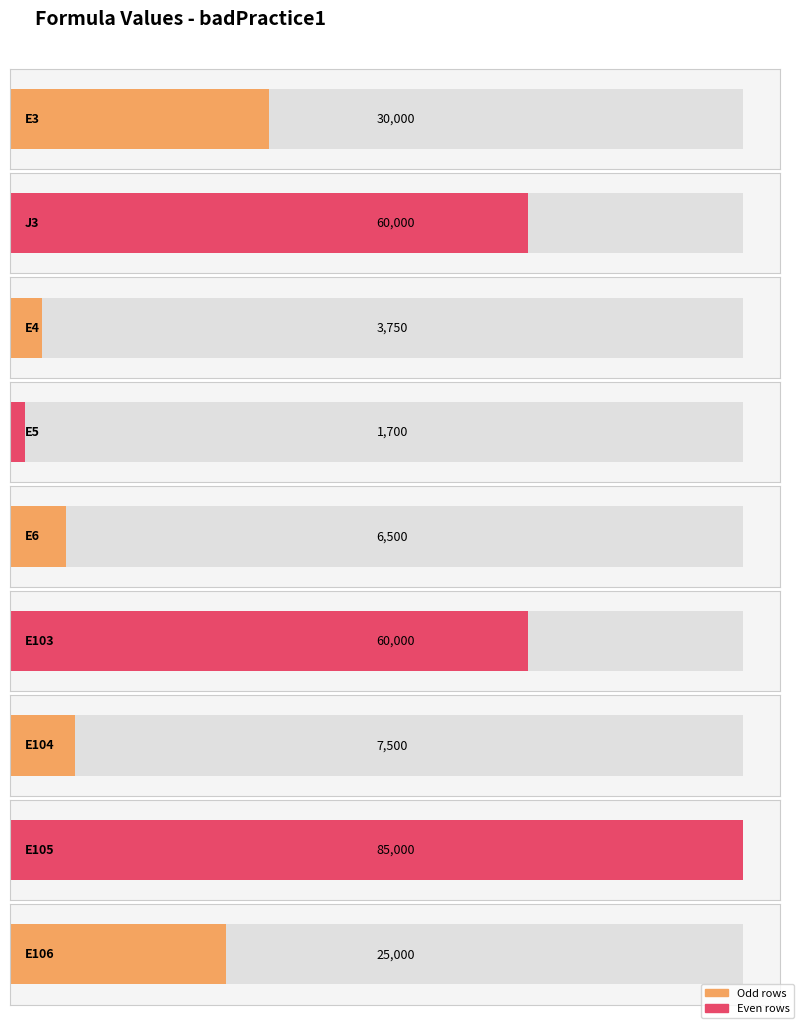

What is the smallest value displayed?

1700